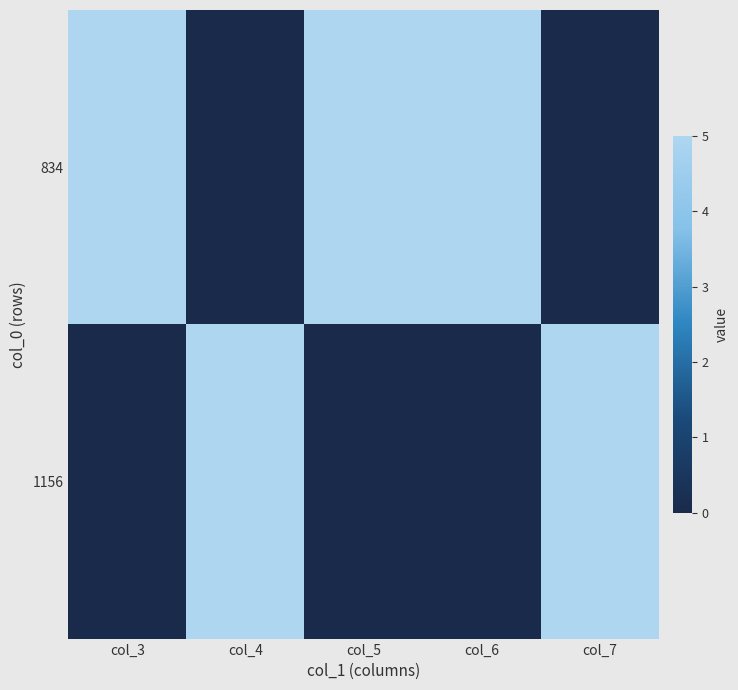

What is the total value across all series at col_3?

5